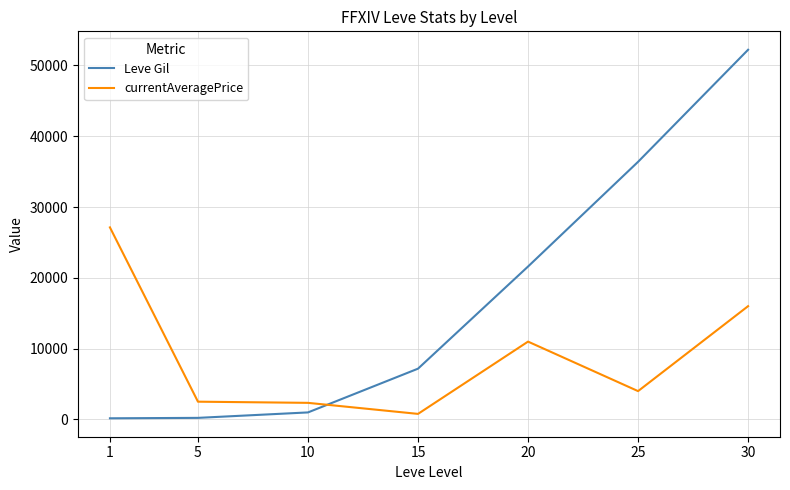

The value of currentAveragePrice at 5 is 2507.0. True or false?

True